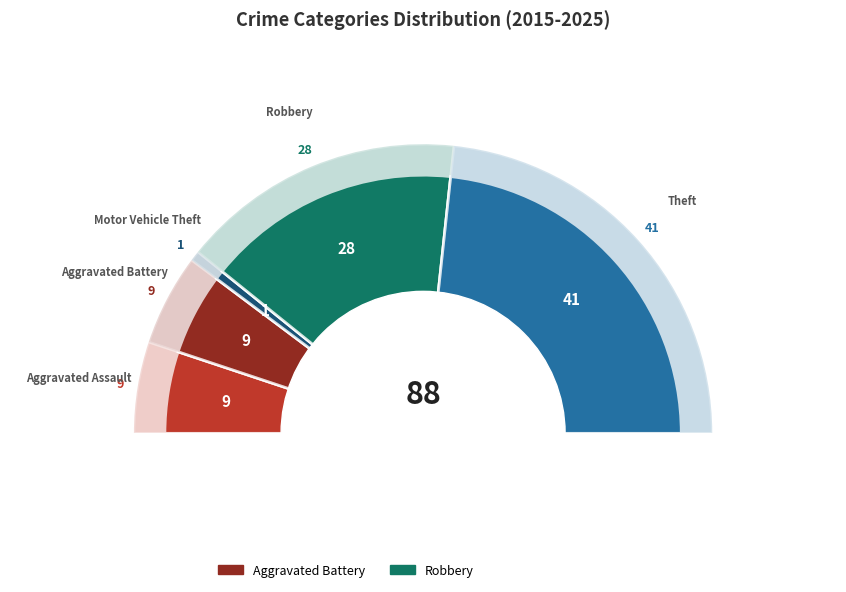

Does any single category account for the majority?

No